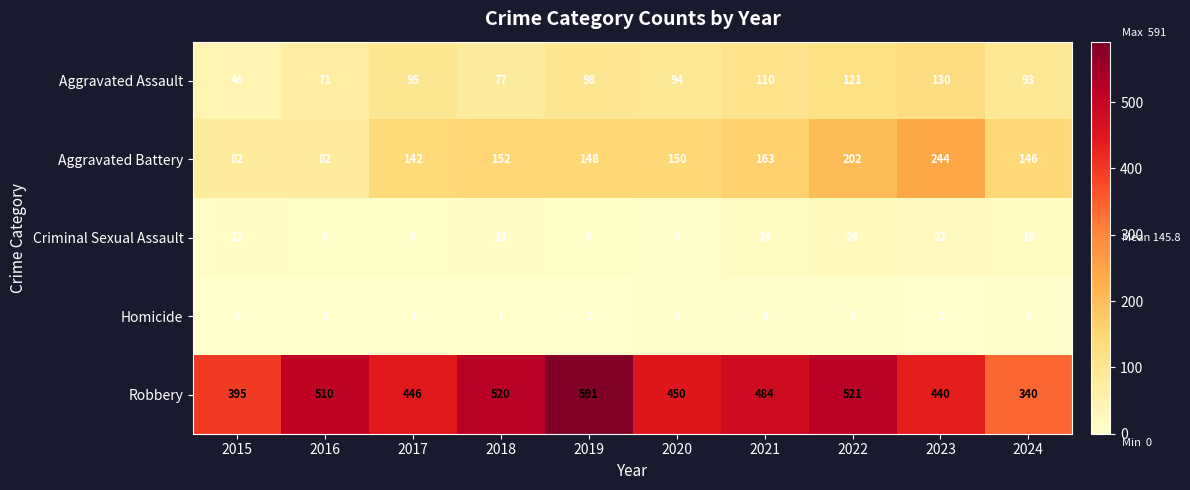

Is the value of Homicide at 2023 greater than the value of Criminal Sexual Assault at 2015?

No